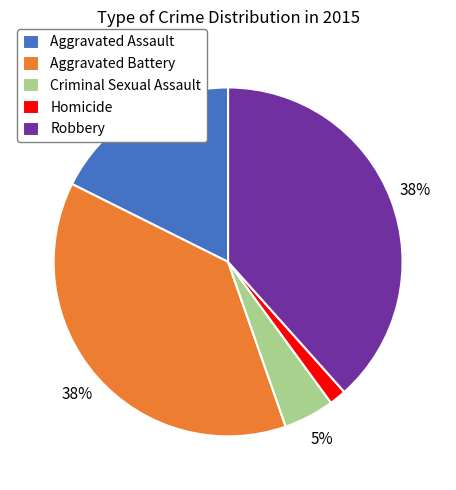

Which slice is the smallest?

Homicide